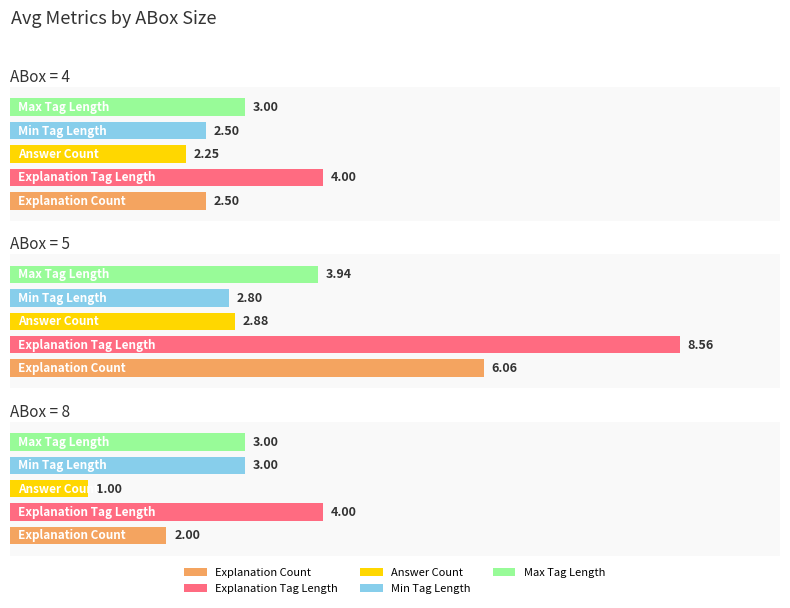

The Maximum utilization series shows 22 at ABox=8. True or false?

False